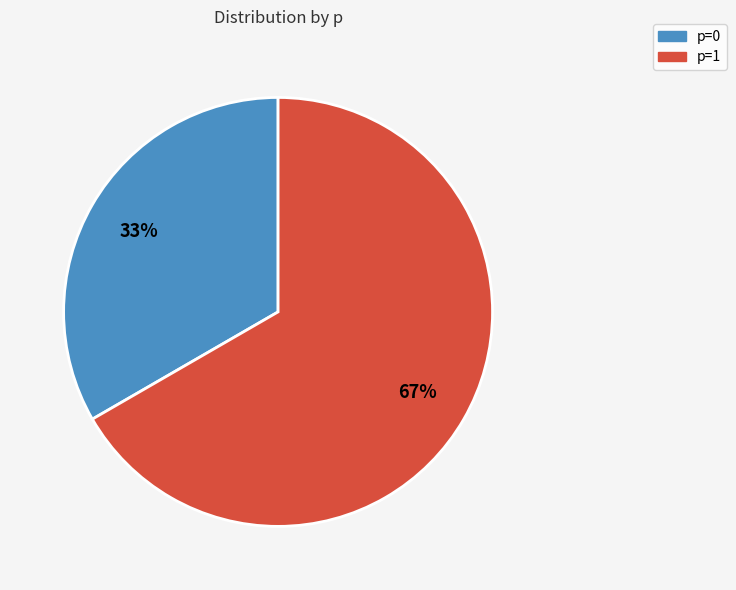

Combined, do p=1 and p=0 account for over 50%?

Yes